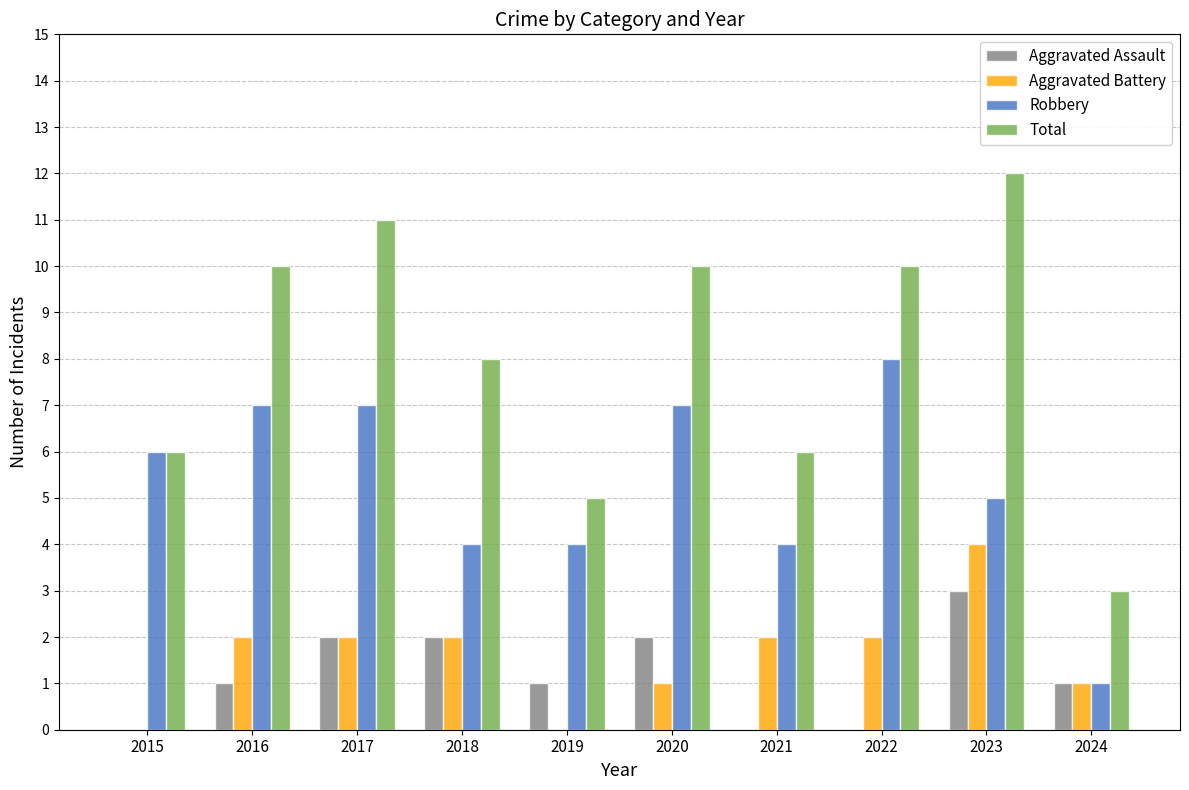

At which category does the chart reach its peak across all series?

2023